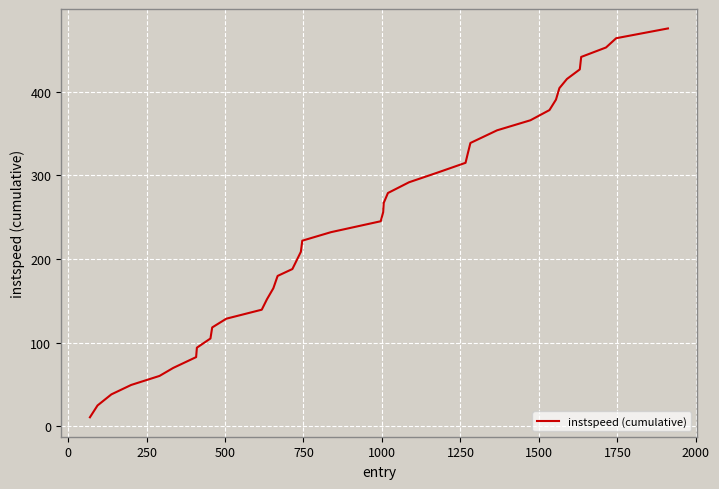

What is the maximum value shown in the chart?

476.1